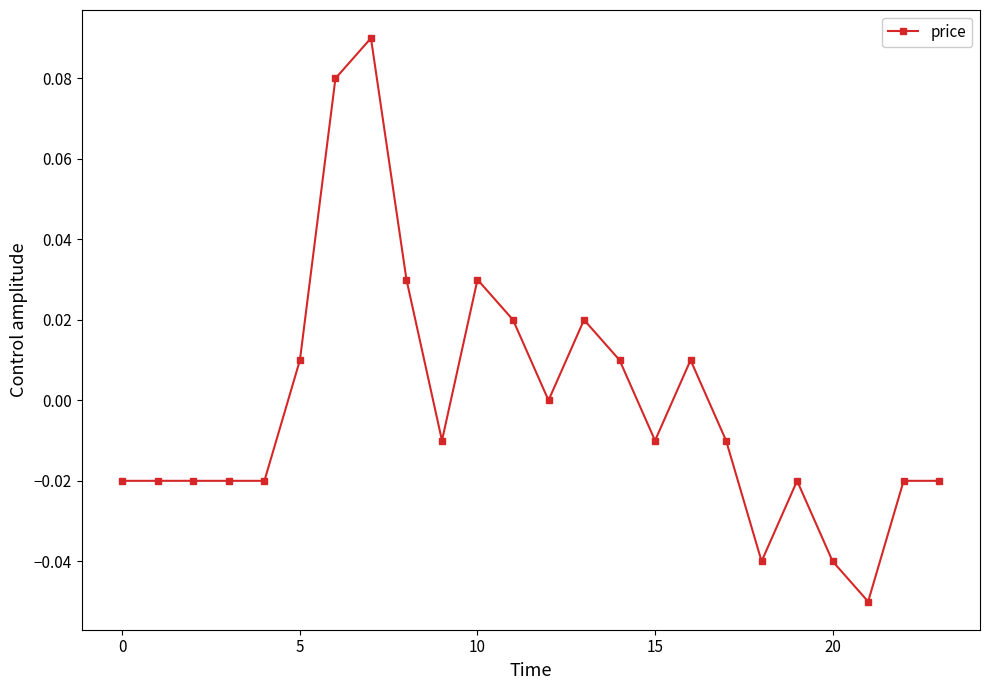

True or false: there are more than 2 points higher than both neighbors.

True